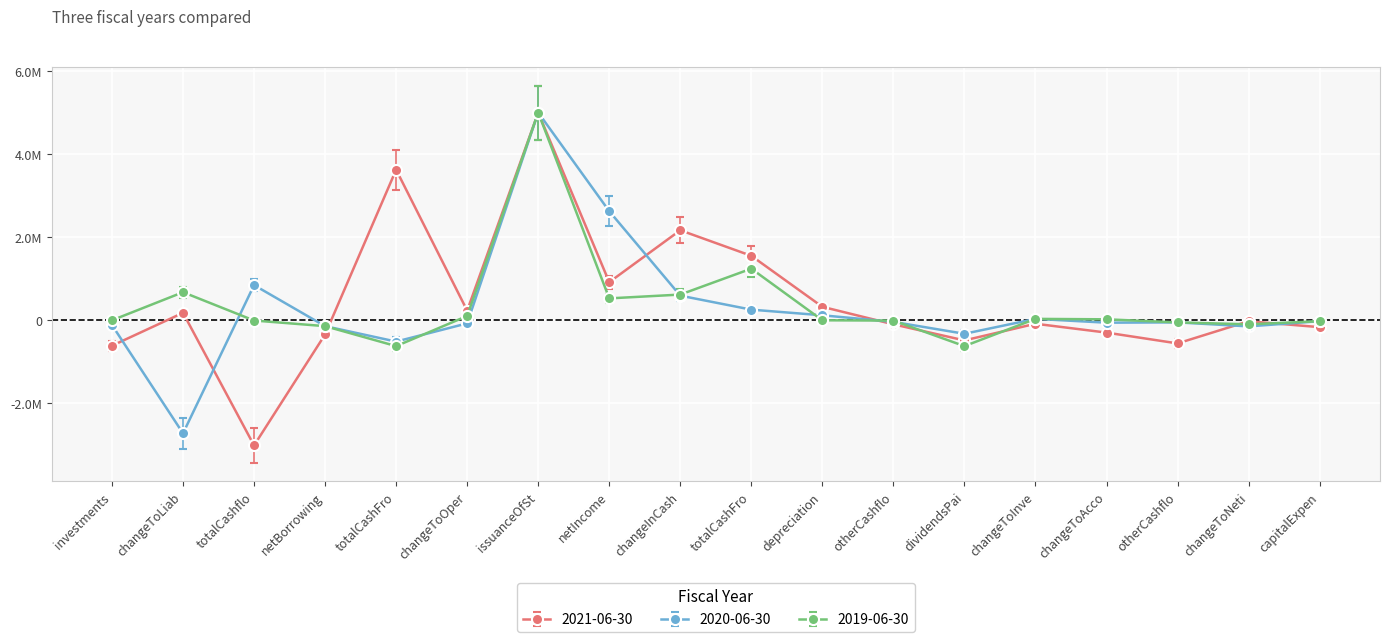

True or false: 2021-06-30 has a value of 205766 at depreciation.

False